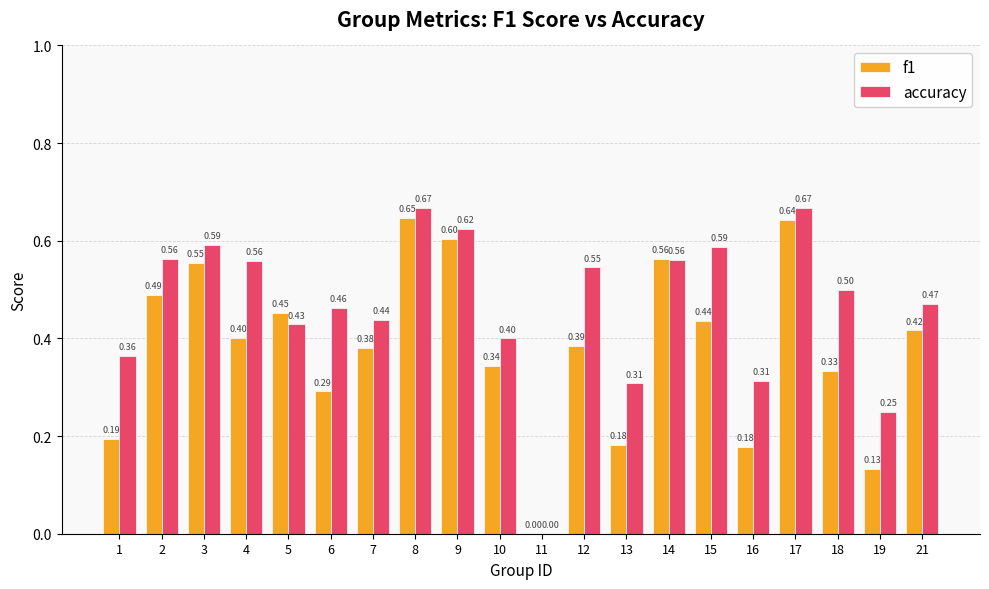

What is the sum of the f1 values at 10 and 9?

0.9